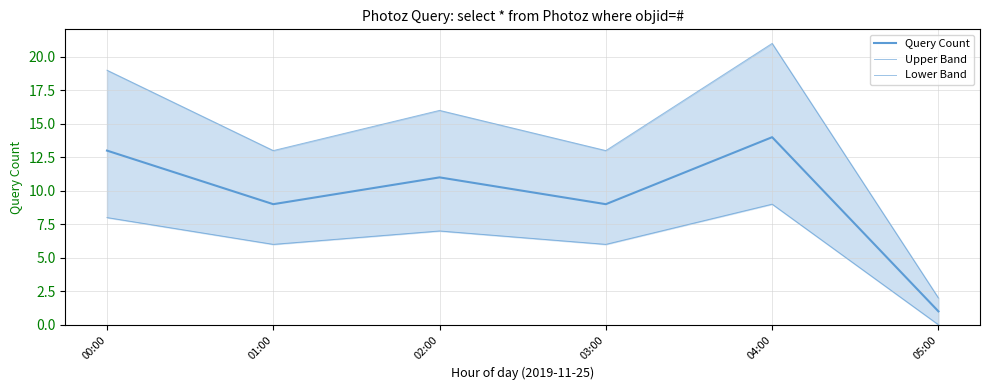

What is the total value across all series at 01:00?

28